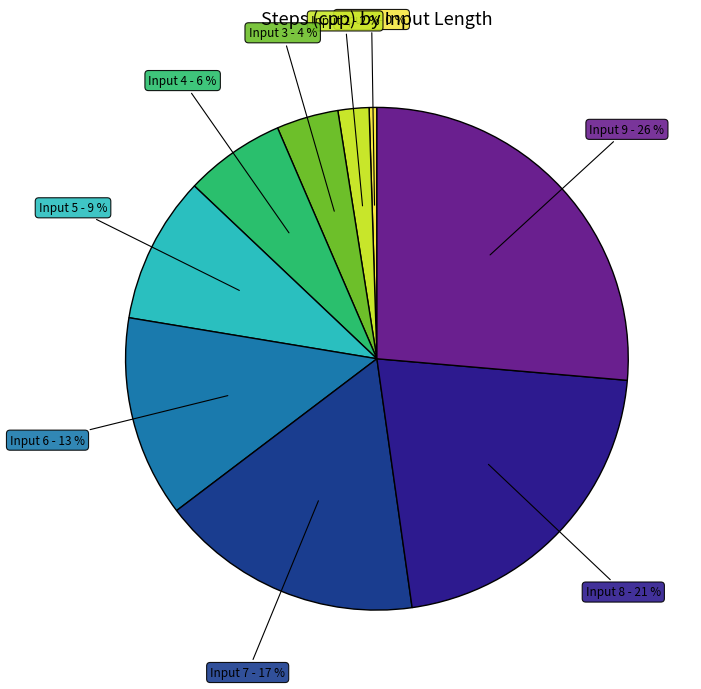

Which category has the biggest portion of the pie?

9